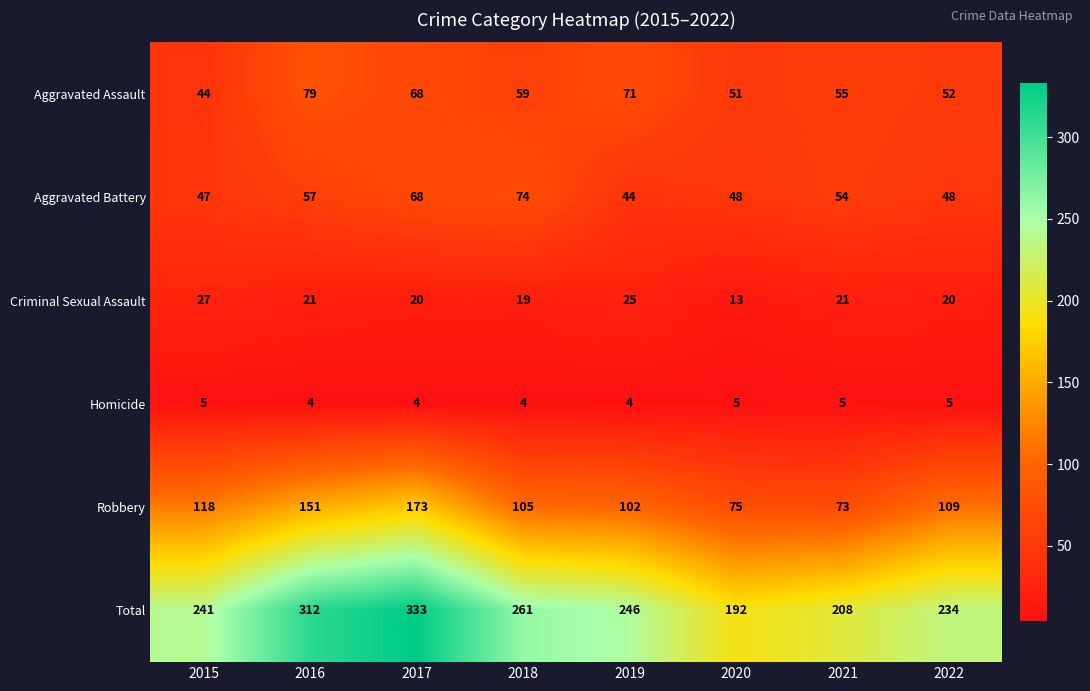

What is the smallest value displayed?

4